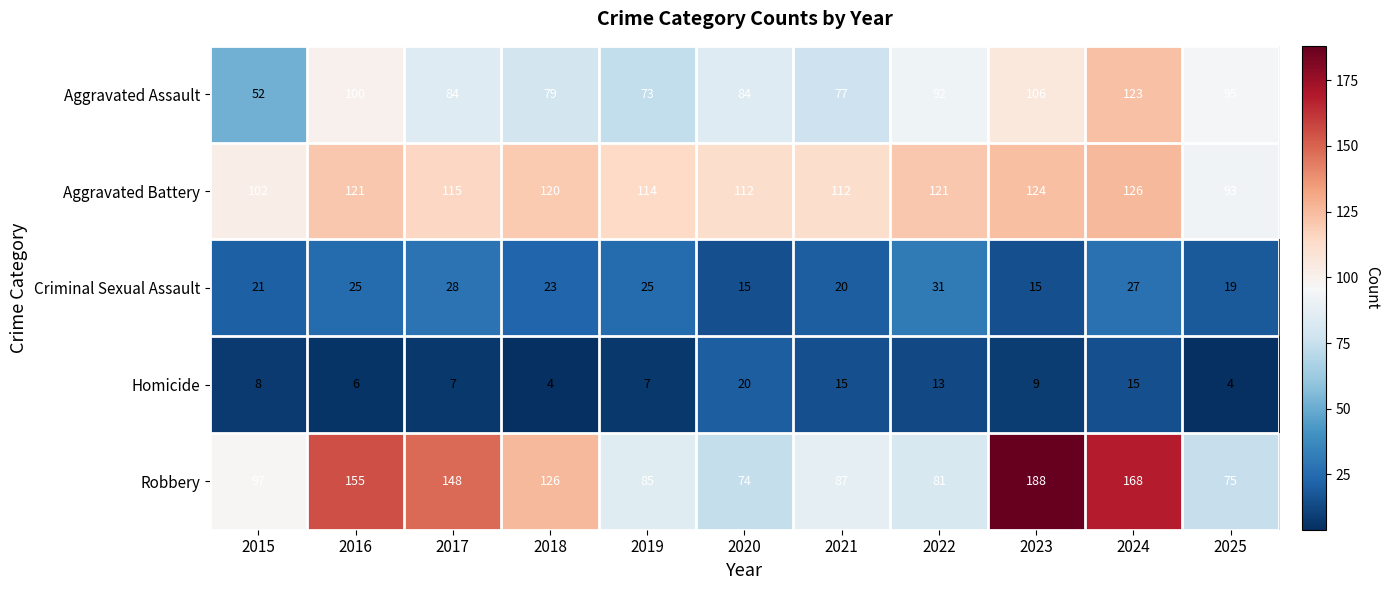

True or false: Robbery has a value of 85 at 2019.

True